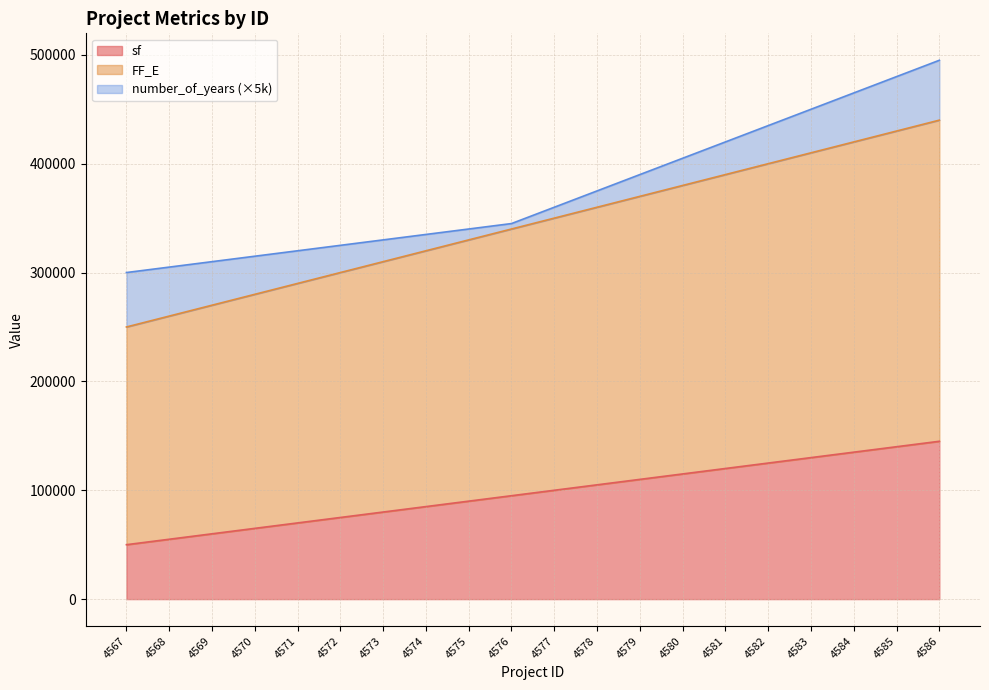

How many data points in sf are above 100000?

9